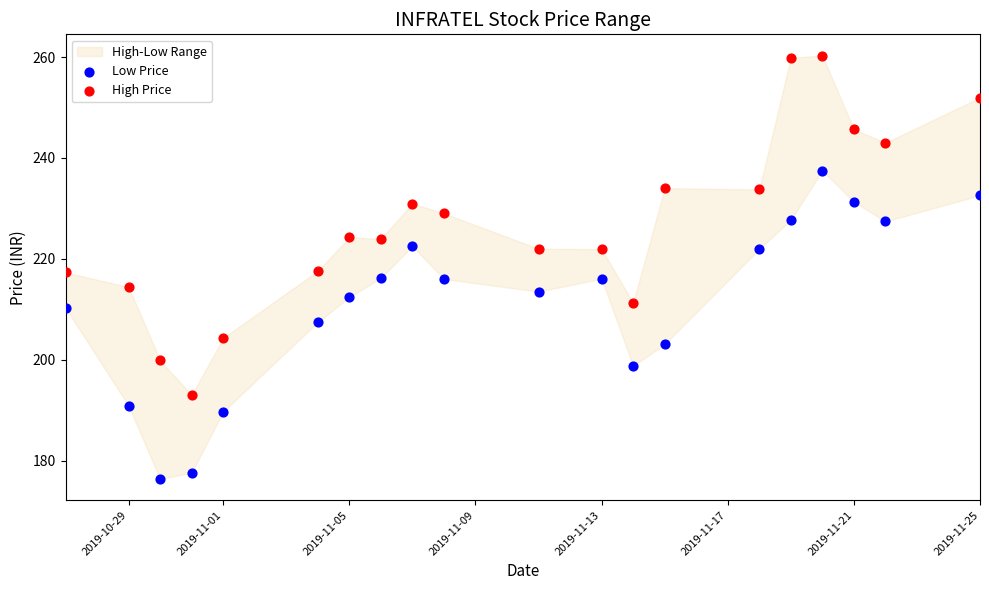

Which series has the widest spread of Y values?

High Price